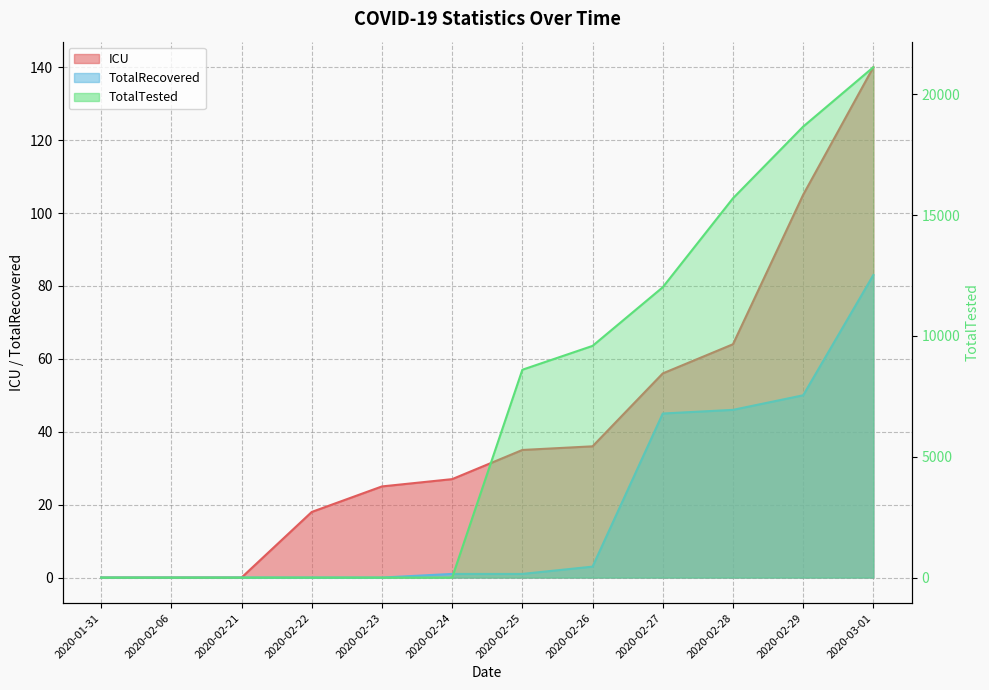

What position from the right is 2020-03-01?

1